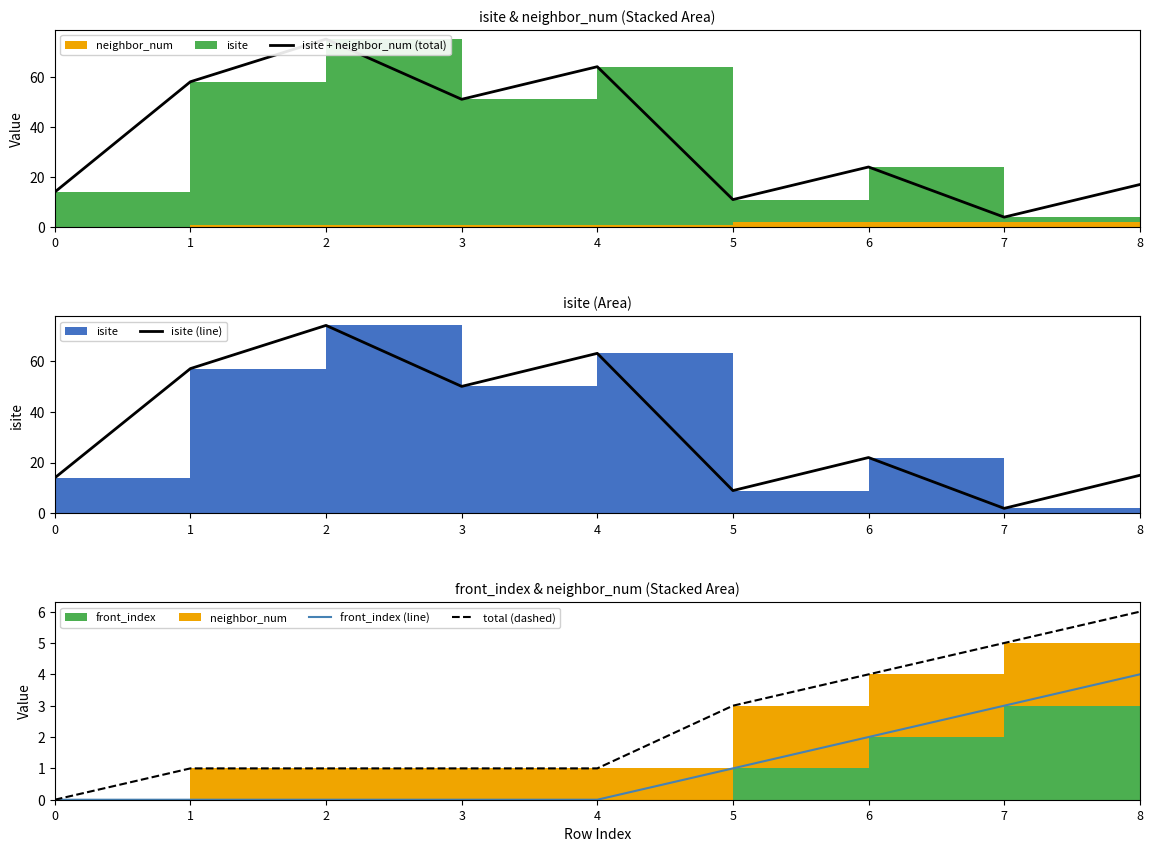

True or false: front_index (line) and isite + neighbor_num (total) intersect in this chart.

False